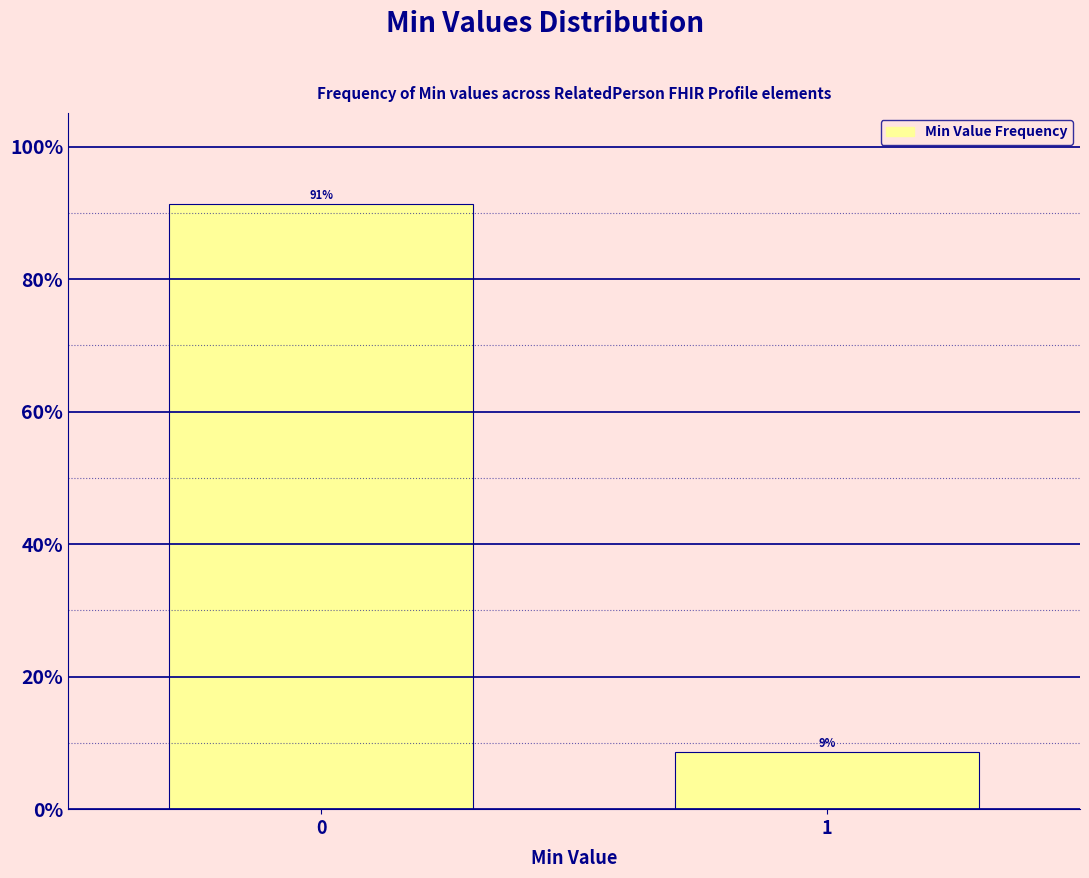

What is the average value?

50.0